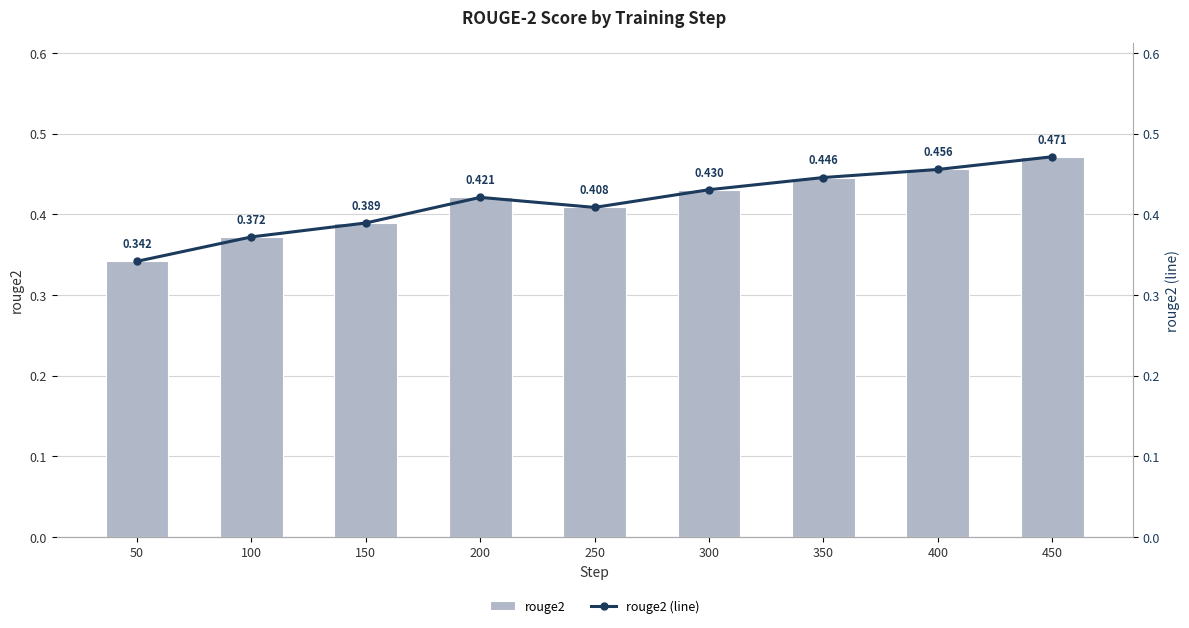

Reading left to right, transcribe all the data shown in this chart.

rouge2: 0.3	0.4	0.4	0.4	0.4	0.4	0.4	0.5	0.5
rouge2 (line): 0.3	0.4	0.4	0.4	0.4	0.4	0.4	0.5	0.5